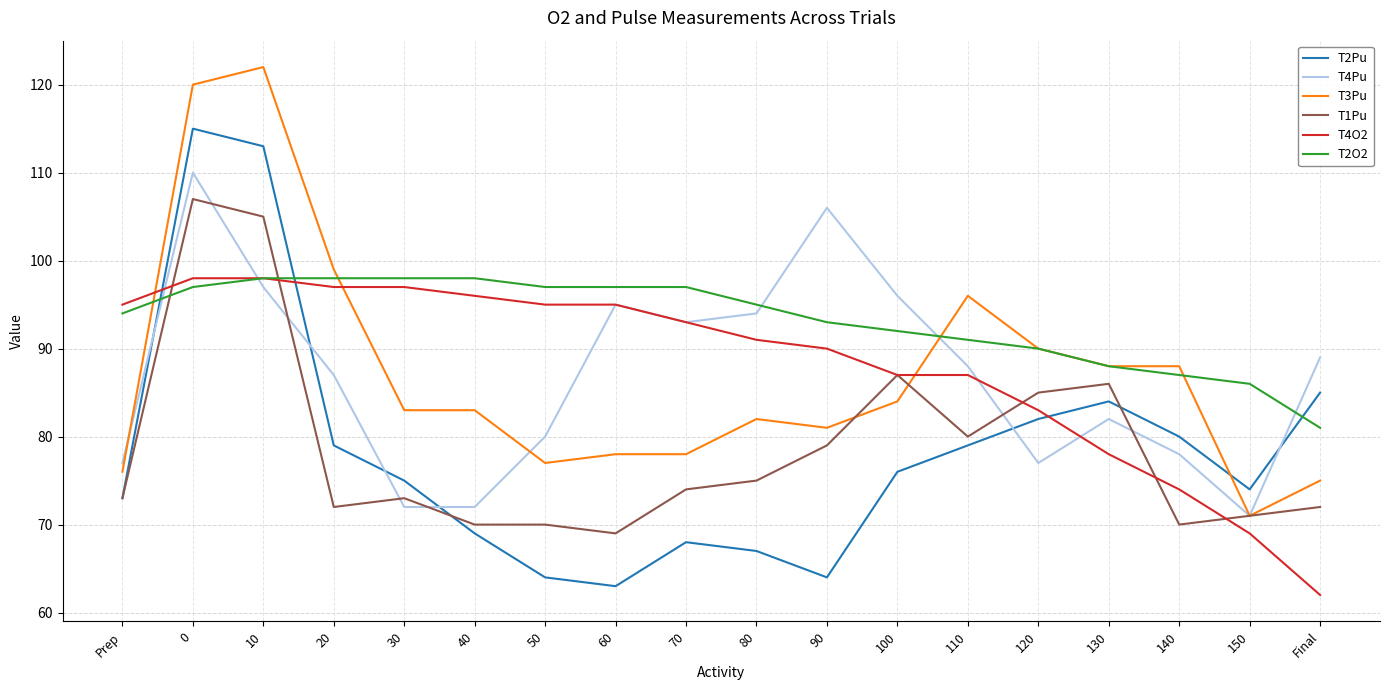

Reading right to left, transcribe all the data shown in this chart.

T2Pu: Final=85	150=74	140=80	130=84	120=82	110=79	100=76	90=64	80=67	70=68	60=63	50=64	40=69	30=75	20=79	10=113	0=115	Prep=73
T4Pu: Final=89	150=71	140=78	130=82	120=77	110=88	100=96	90=106	80=94	70=93	60=95	50=80	40=72	30=72	20=87	10=97	0=110	Prep=77
T3Pu: Final=75	150=71	140=88	130=88	120=90	110=96	100=84	90=81	80=82	70=78	60=78	50=77	40=83	30=83	20=99	10=122	0=120	Prep=76
T1Pu: Final=72	150=71	140=70	130=86	120=85	110=80	100=87	90=79	80=75	70=74	60=69	50=70	40=70	30=73	20=72	10=105	0=107	Prep=73
T4O2: Final=62	150=69	140=74	130=78	120=83	110=87	100=87	90=90	80=91	70=93	60=95	50=95	40=96	30=97	20=97	10=98	0=98	Prep=95
T2O2: Final=81	150=86	140=87	130=88	120=90	110=91	100=92	90=93	80=95	70=97	60=97	50=97	40=98	30=98	20=98	10=98	0=97	Prep=94